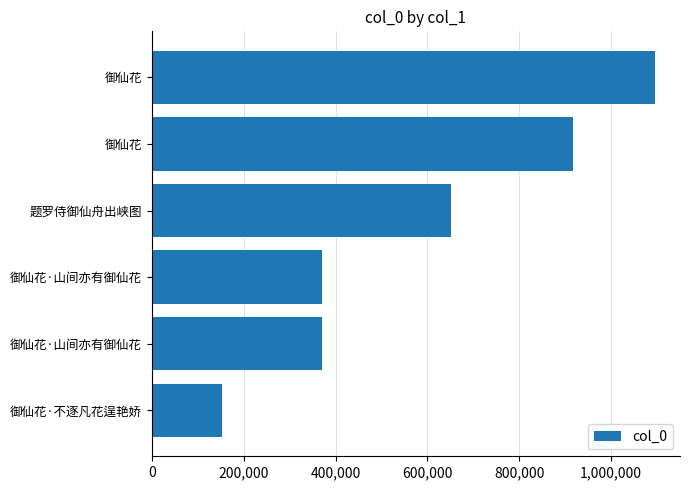

Does the chart contain any negative values?

No